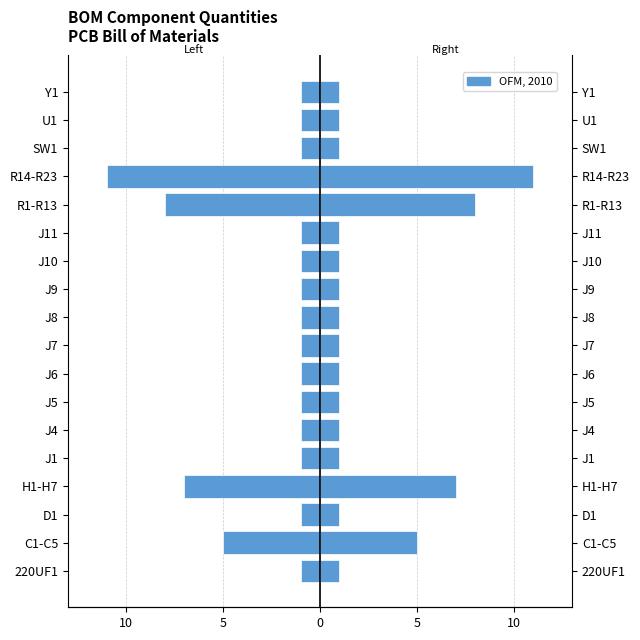

What is the value of the 16th bar from the left?

1